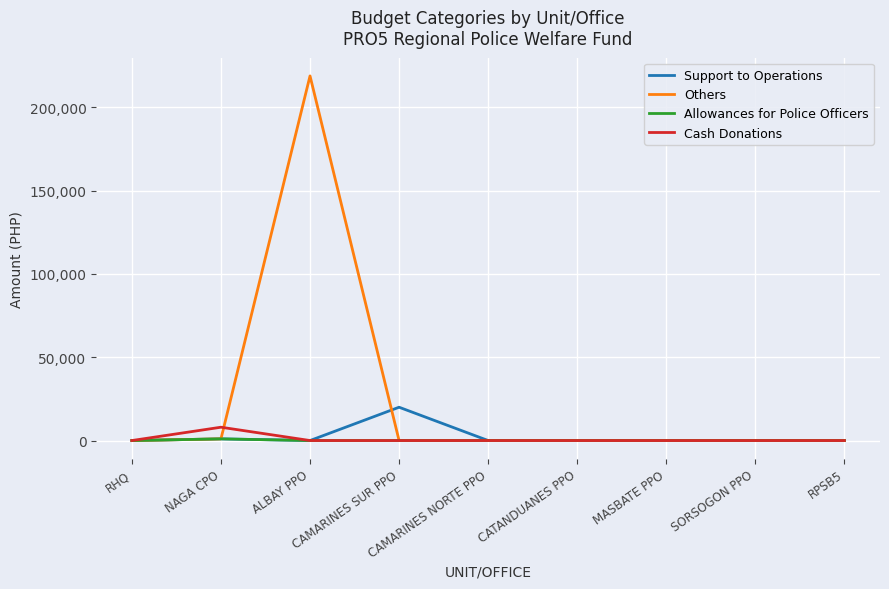

What are all the series names shown in the legend?

Support to Operations, Others, Allowances for Police Officers, Cash Donations